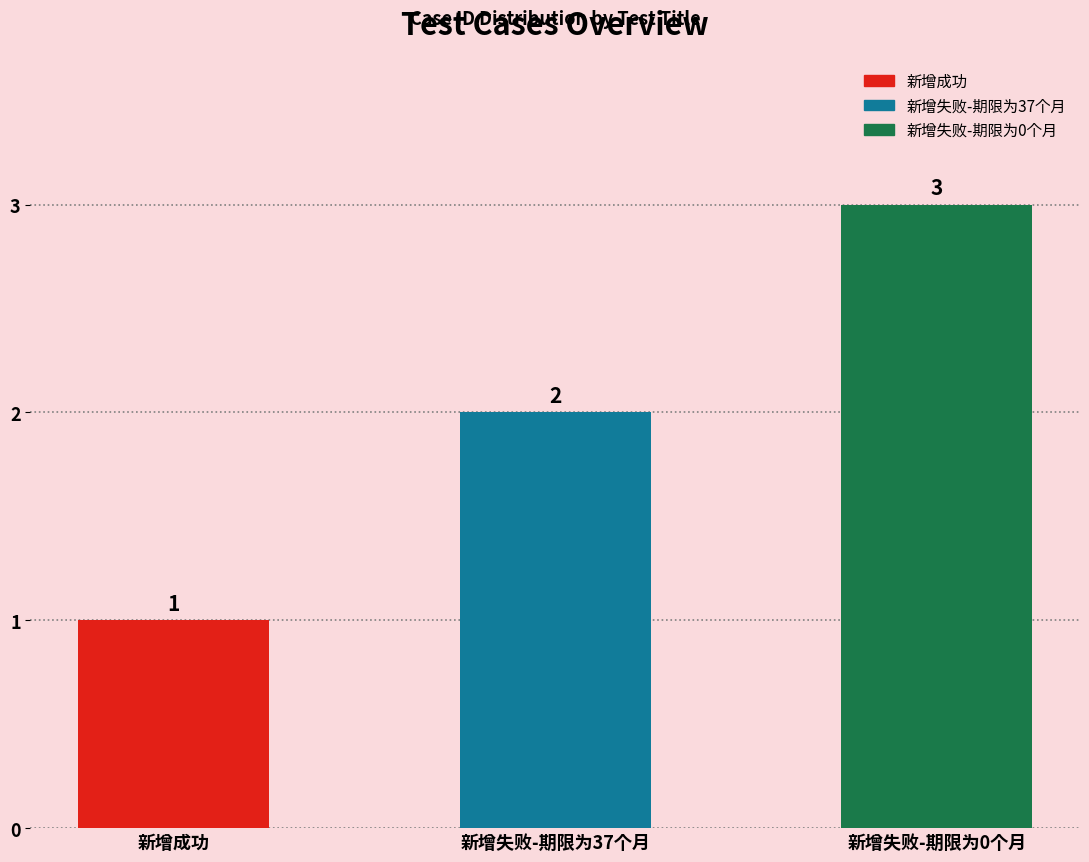

Rank the categories by value from highest to lowest.

新增失败-期限为0个月, 新增失败-期限为37个月, 新增成功